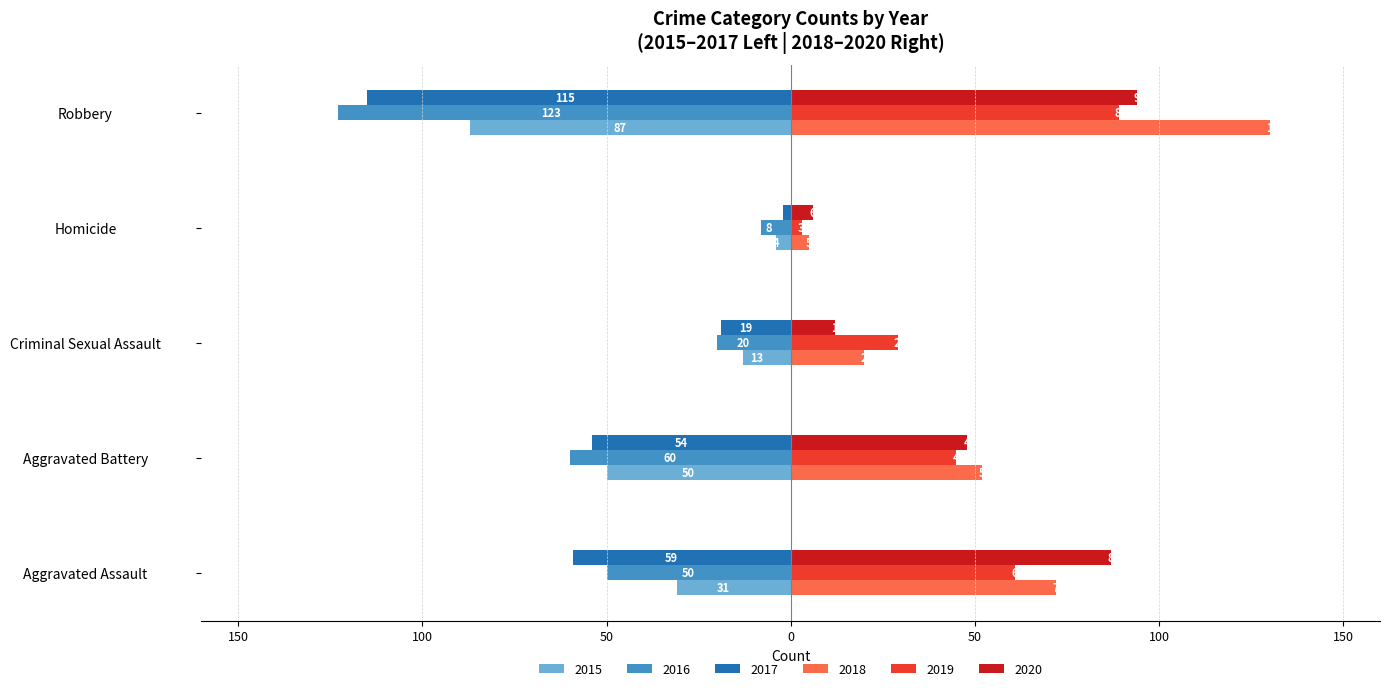

What is the label of the 4th bar from the right?

Aggravated Battery